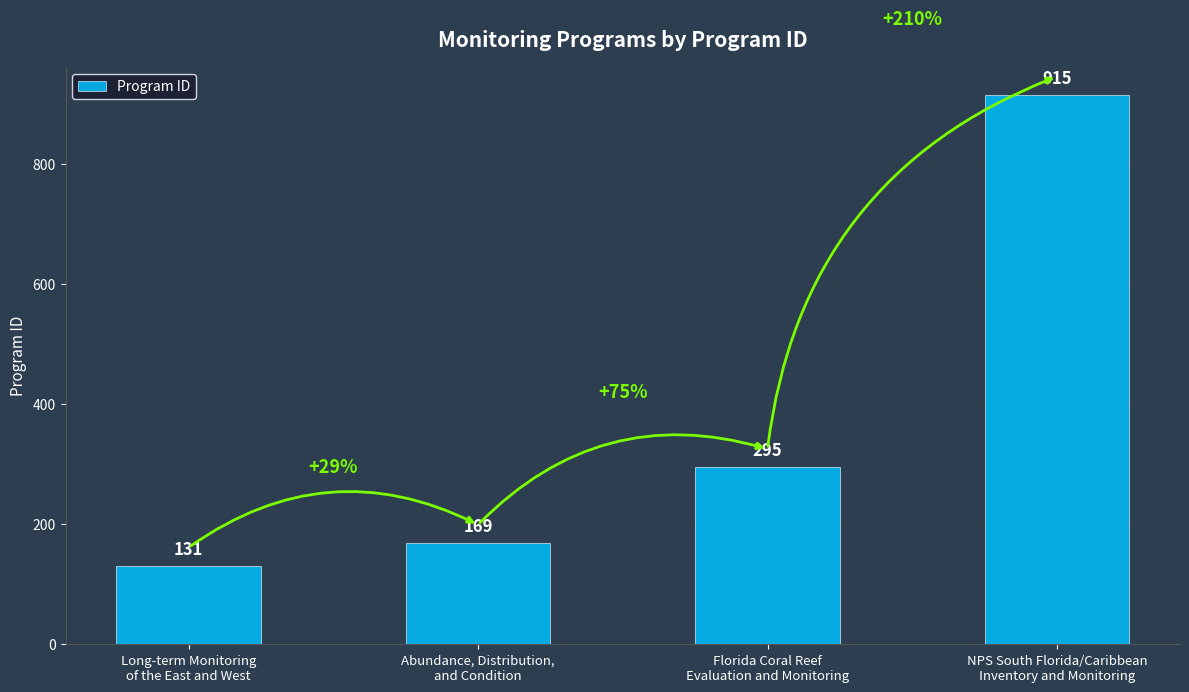

Rank the categories by value from lowest to highest.

Long-term Monitoring
of the East and West, Abundance, Distribution,
and Condition, Florida Coral Reef
Evaluation and Monitoring, NPS South Florida/Caribbean
Inventory and Monitoring